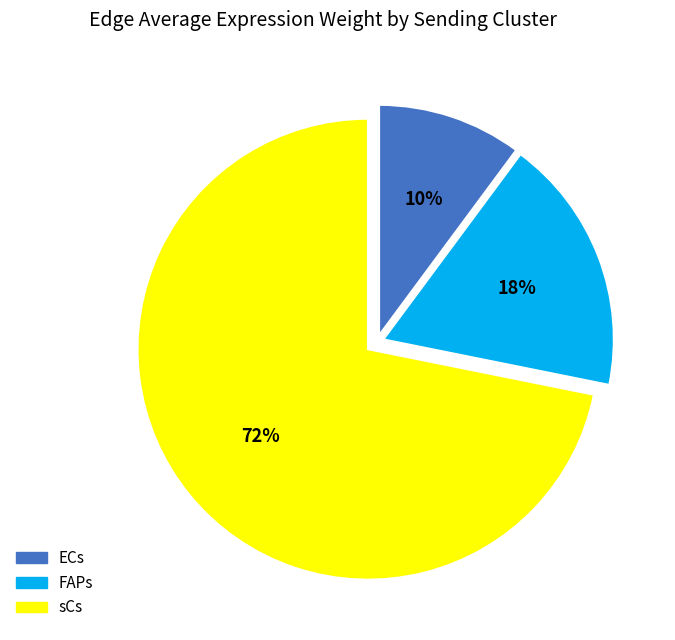

Is it true that ECs is 1% of the pie?

False